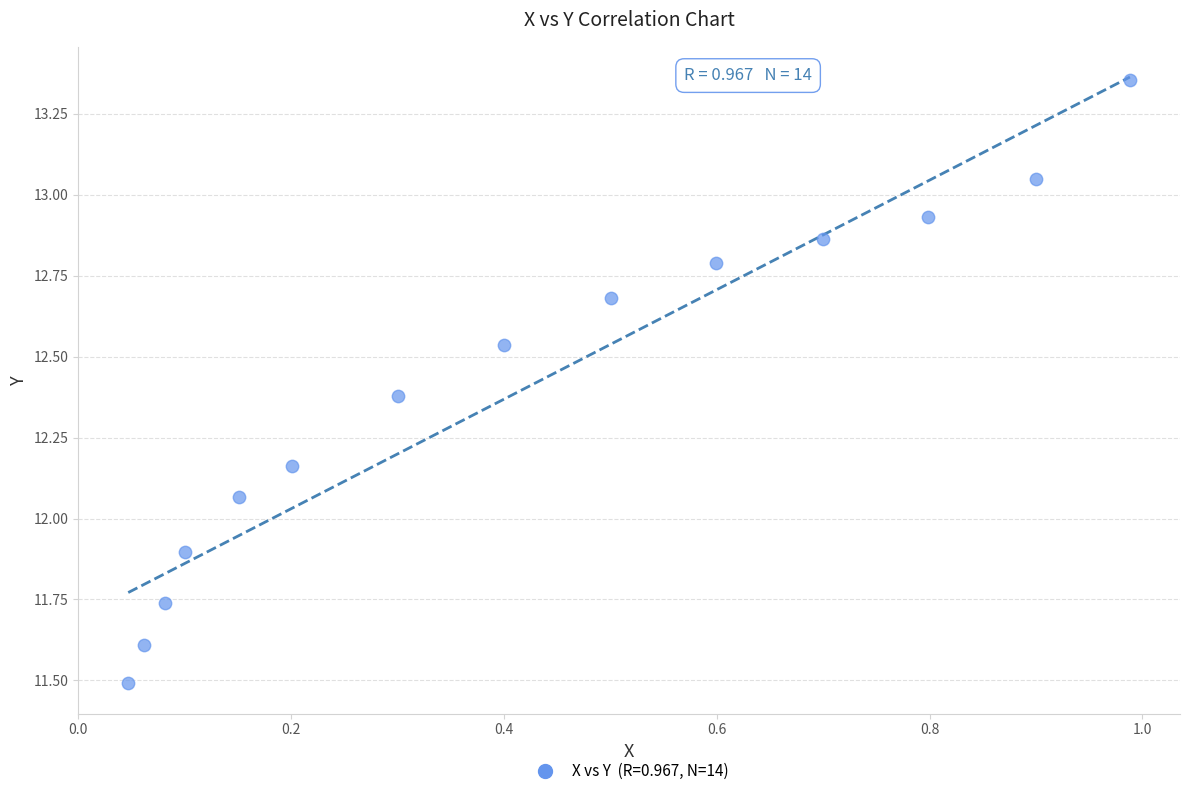

What is the range of X values (max minus min)?

0.9